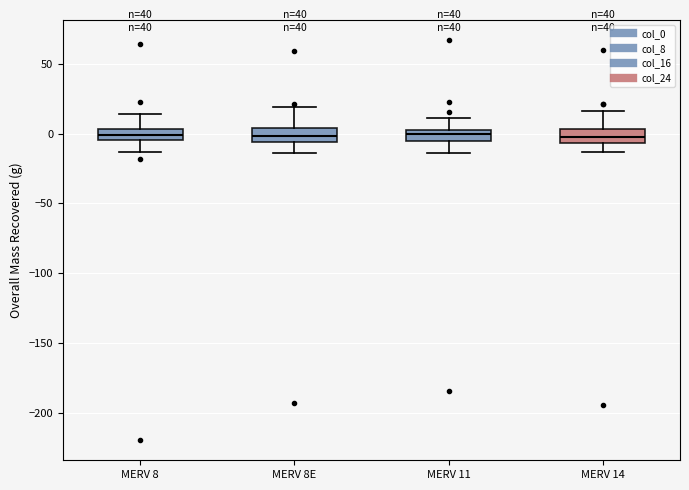

Reading left to right, read every box against the y-axis: the position of its median line, the range the box covers, and the ends of its whiskers. The values are not printed on the chart, so give them approximately, as read against the axis.

MERV 8: median 0, box -5 to 5, whiskers -15 to 15
MERV 8E: median 0, box -5 to 5, whiskers -15 to 20
MERV 11: median 0, box -5 to 5, whiskers -15 to 10
MERV 14: median -5 (inside the box), box -5 to 5, whiskers -15 to 15